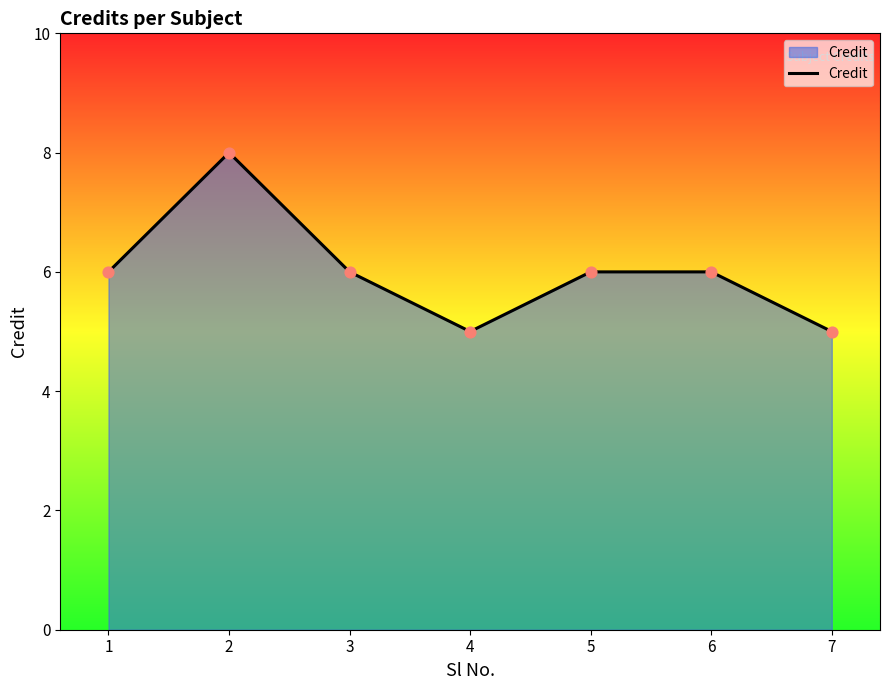

What is the change in value from 1 to 7?

-1